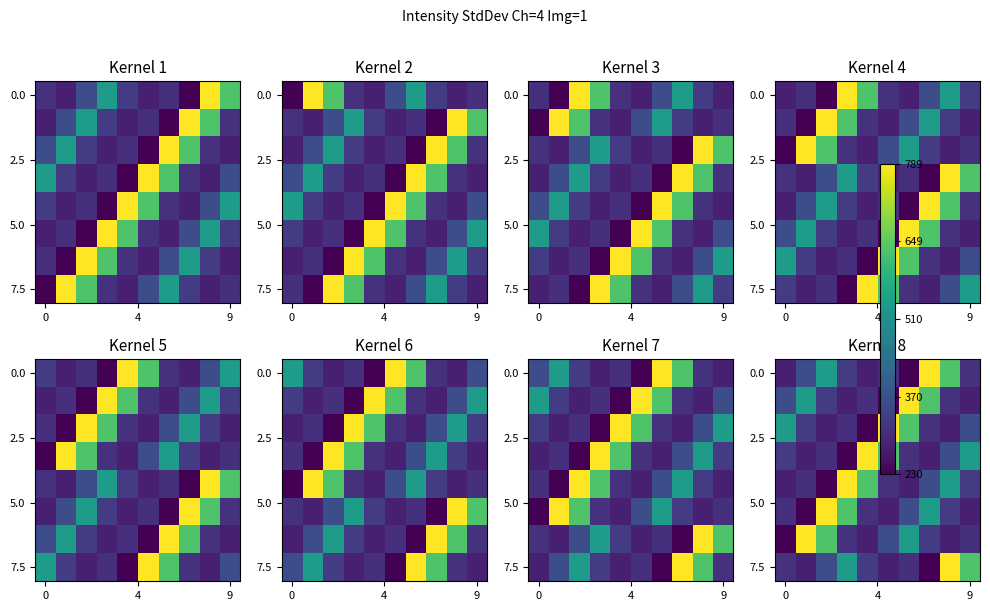

What is the total value across all series at 3?

3411.4